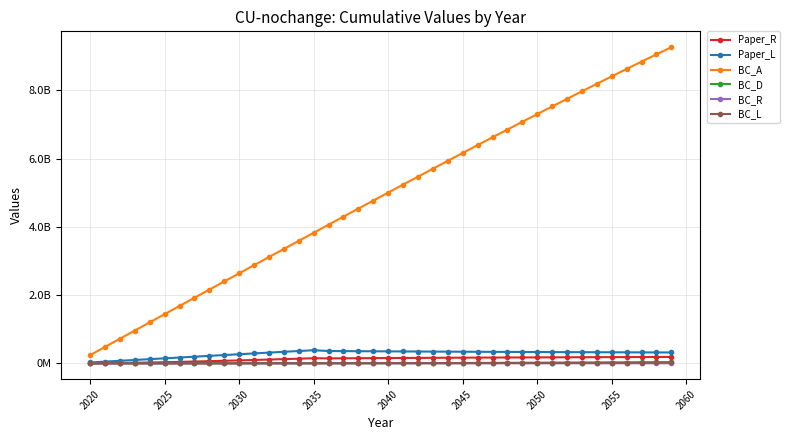

What are all the series names shown in the legend?

Paper_R, Paper_L, BC_A, BC_D, BC_R, BC_L